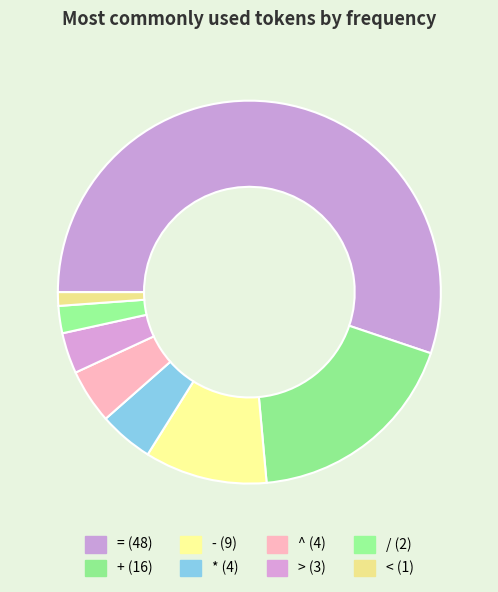

What portion of the pie excludes +?

81.6%